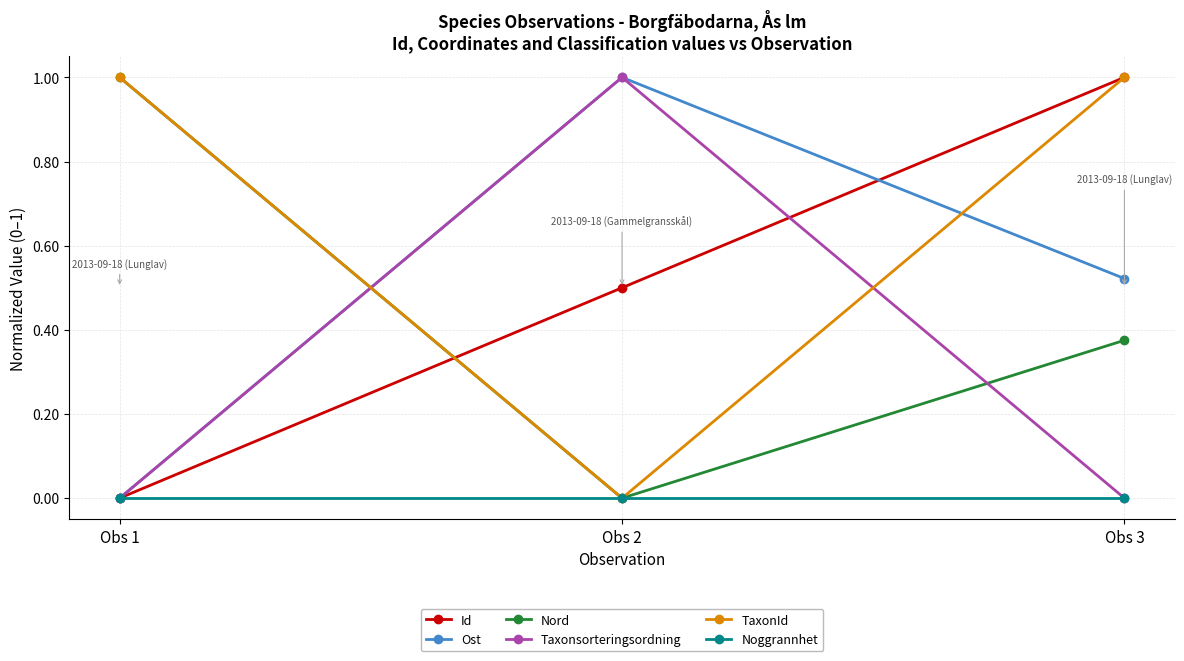

How many values in TaxonId are above zero?

2